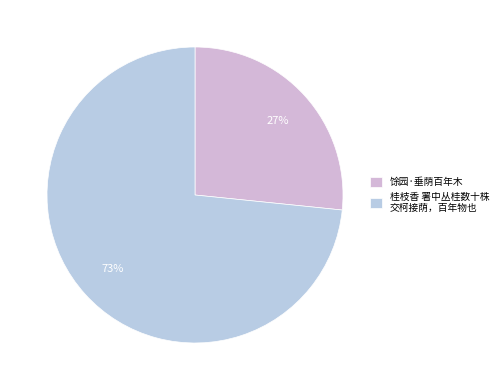

Rank the categories by value from highest to lowest.

桂枝香 署中丛桂数十株 交柯接荫，百年物也, 馀园·垂荫百年木